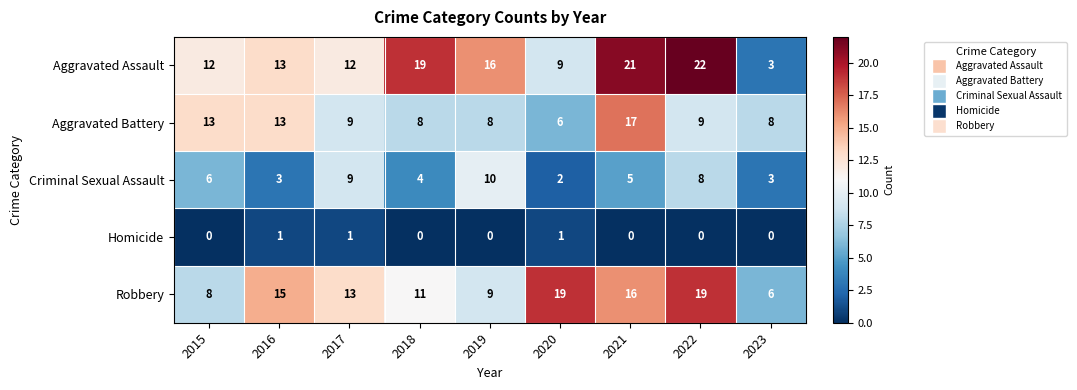

Which series has the largest range (max minus min)?

Aggravated Assault